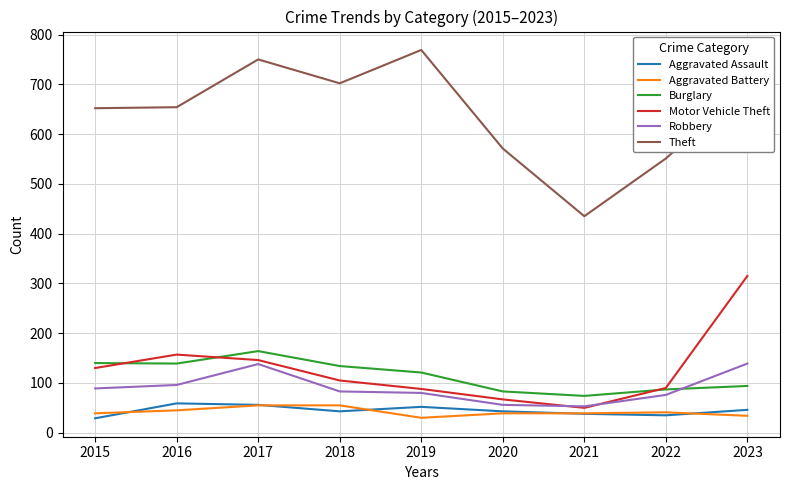

Between 2016 and 2023, which series saw the biggest shift?

Motor Vehicle Theft